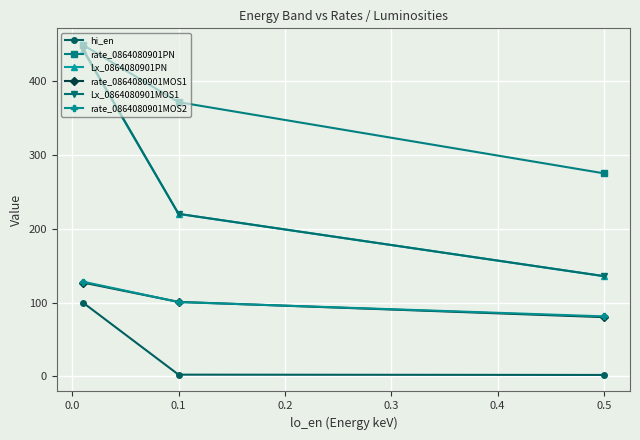

What is the sum of all Lx_0864080901PN values?

797.1